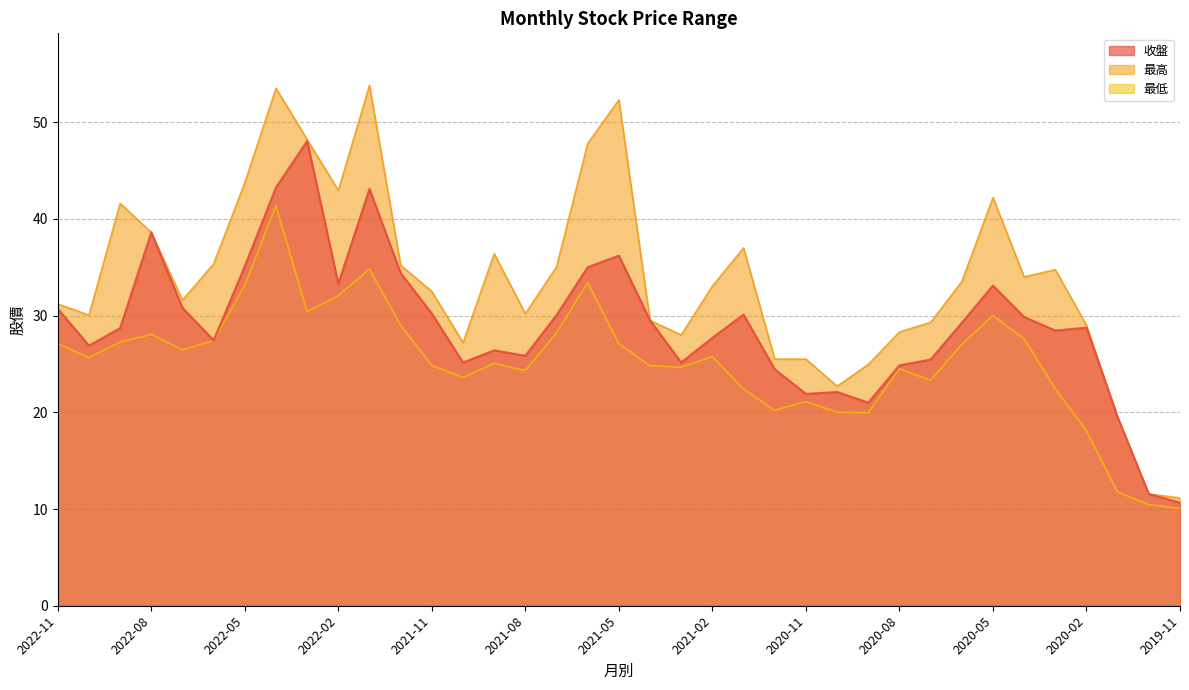

True or false: 最低 has a value of 24.6 at 2021-03.

True